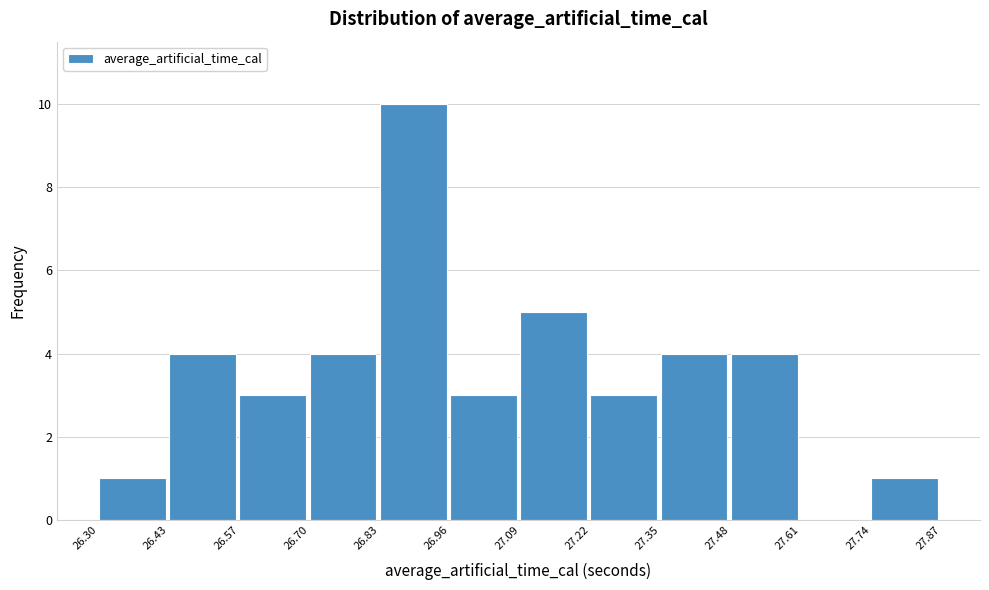

Which range on the x-axis has the tallest bar?

26.83 to 26.96